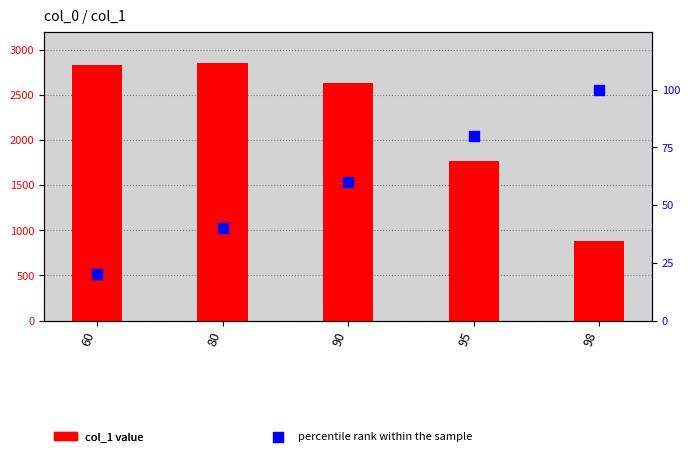

What are all the series names shown in the legend?

col_1, percentile rank within the sample